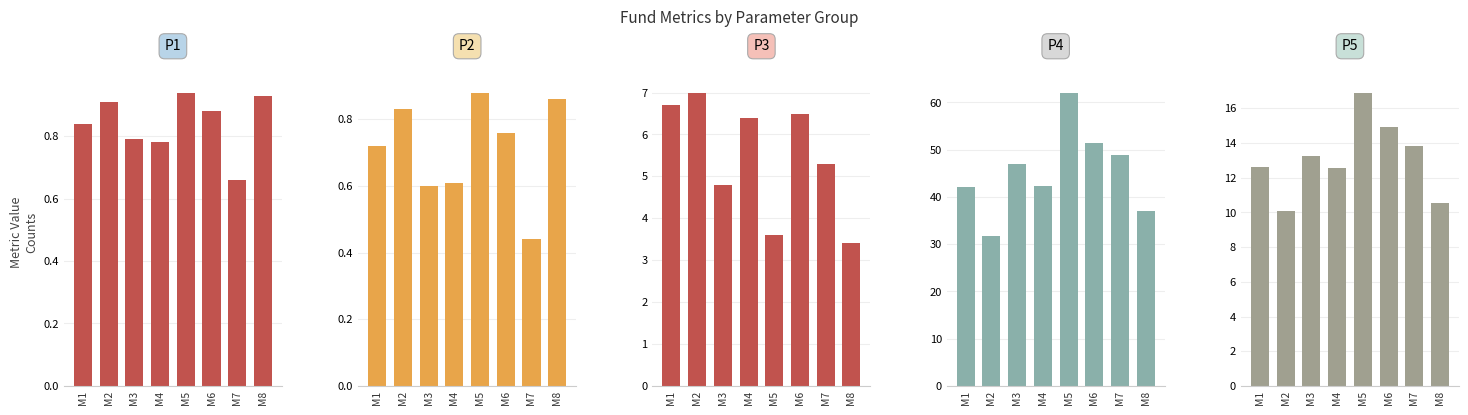

What is the difference between the maximum and minimum values in the P3 series?

3.6